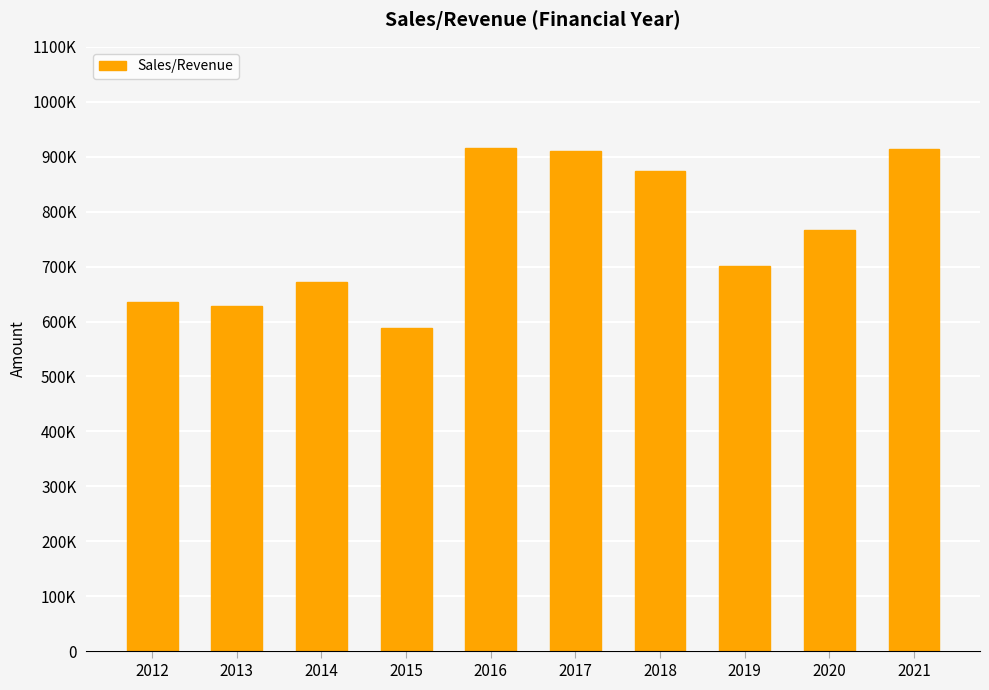

Which category has the highest value across all series?

2016